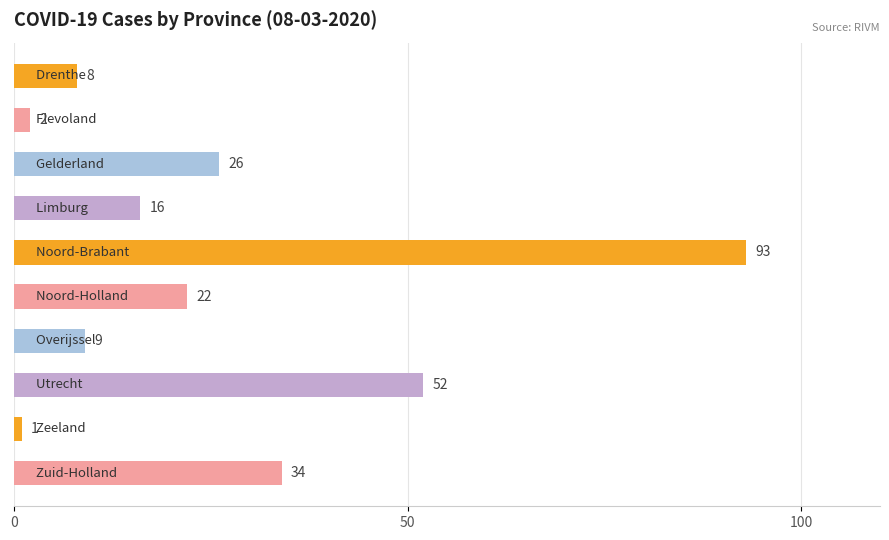

What is the difference between the maximum and minimum values?

92